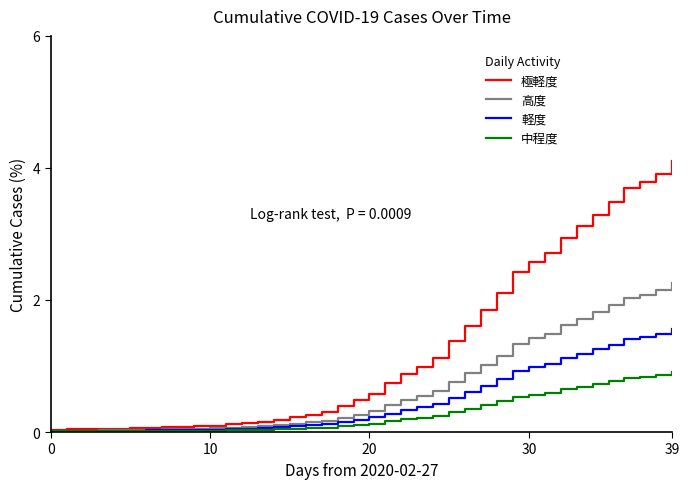

What are all the series names shown in the legend?

極軽度, 高度, 軽度, 中程度